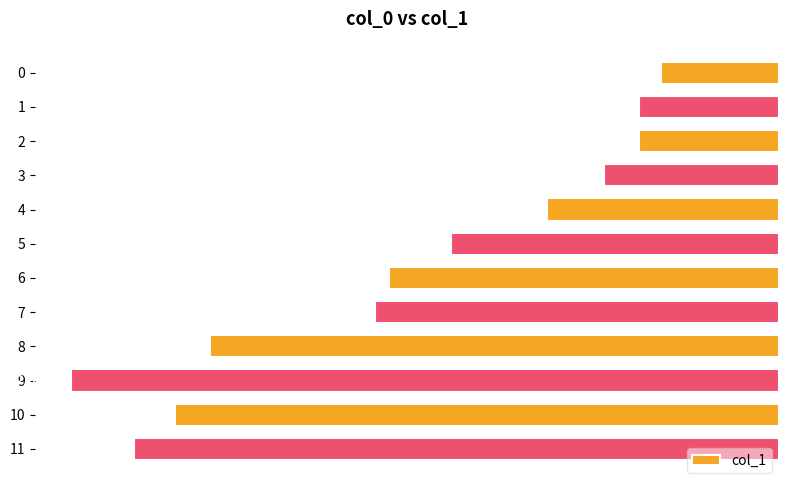

What is the average value?

-1.5